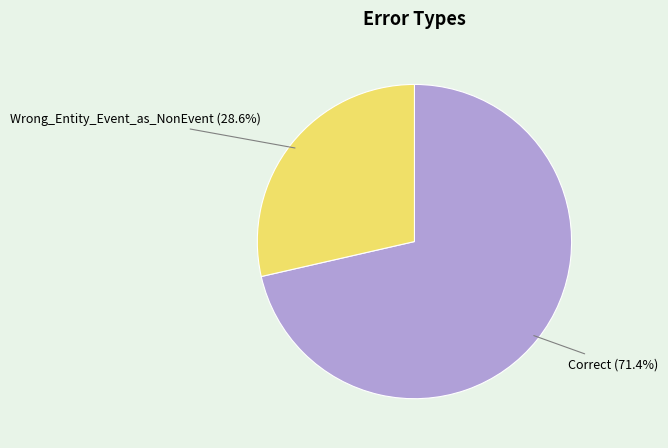

Is Correct the majority of the pie?

Yes